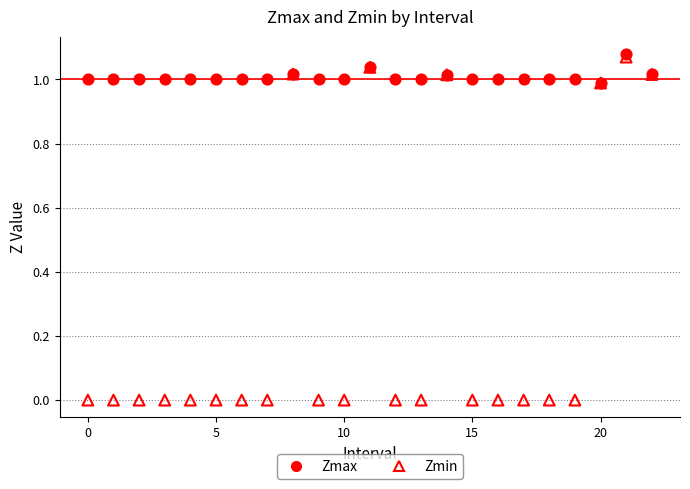

What are all the series names shown in the legend?

Zmax, Zmin